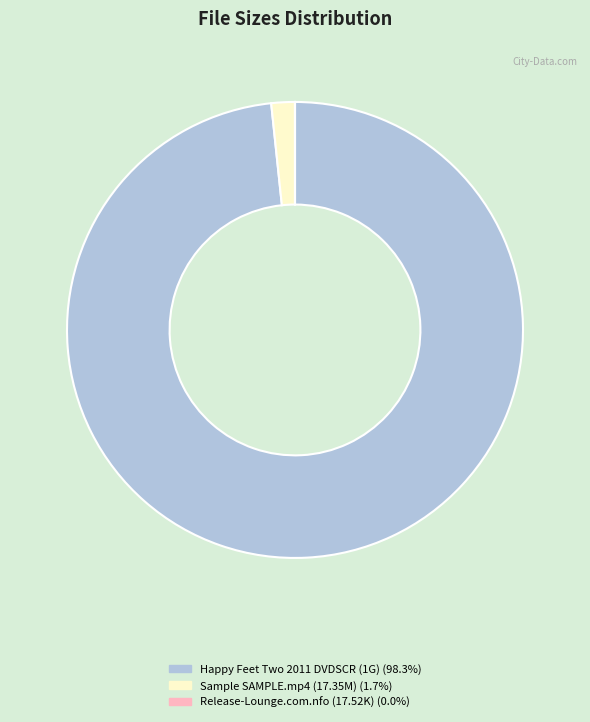

Does any single category account for the majority?

Yes